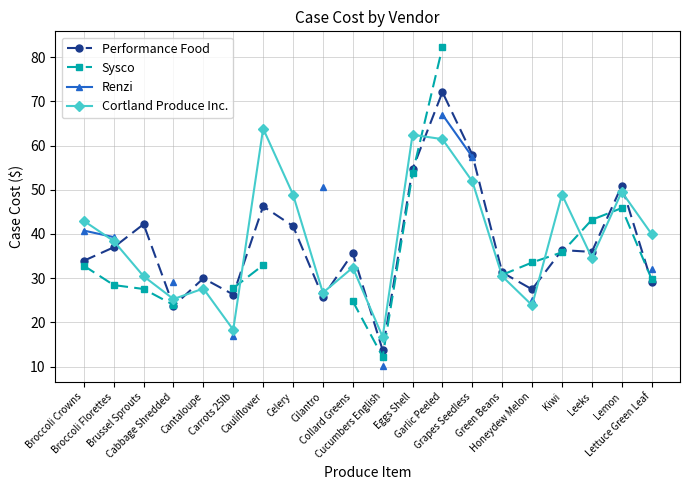

What is the difference between the maximum and minimum values in the Performance Food series?

58.4